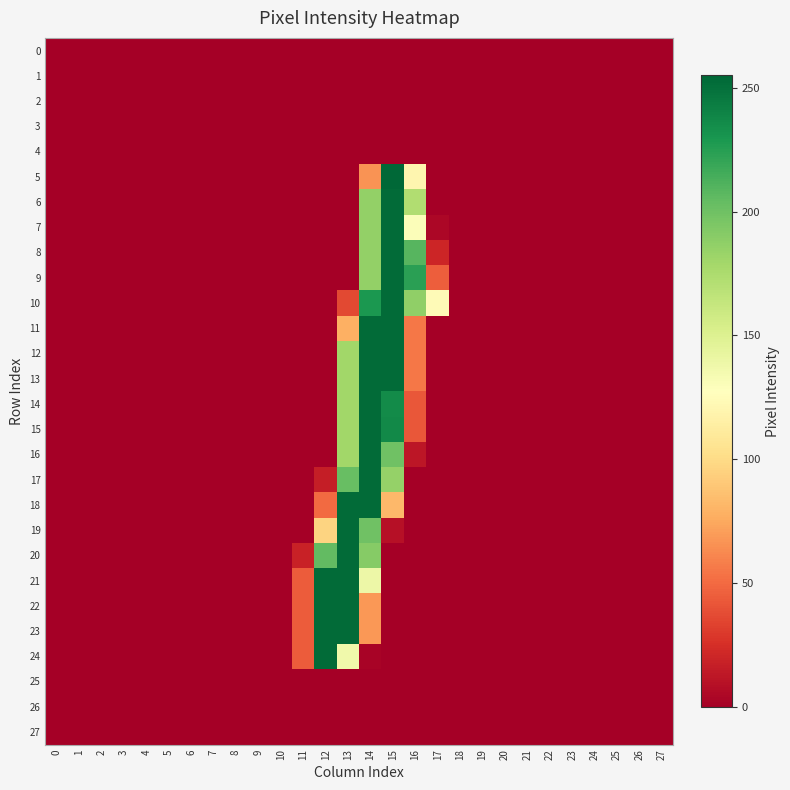

Between 15 and 16, which is larger?

15